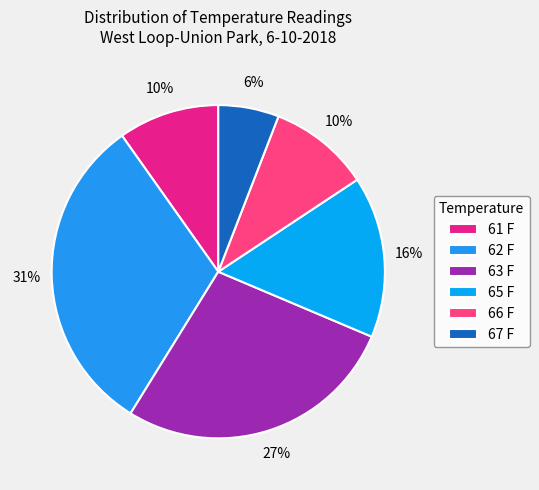

Does 61 F represent more than half of the total?

No